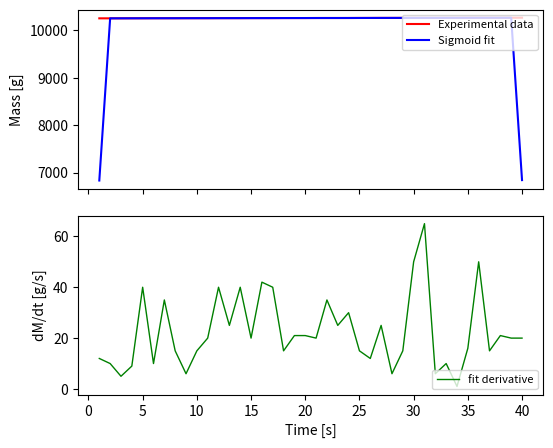

What is the maximum value for Experimental data?

10261.0